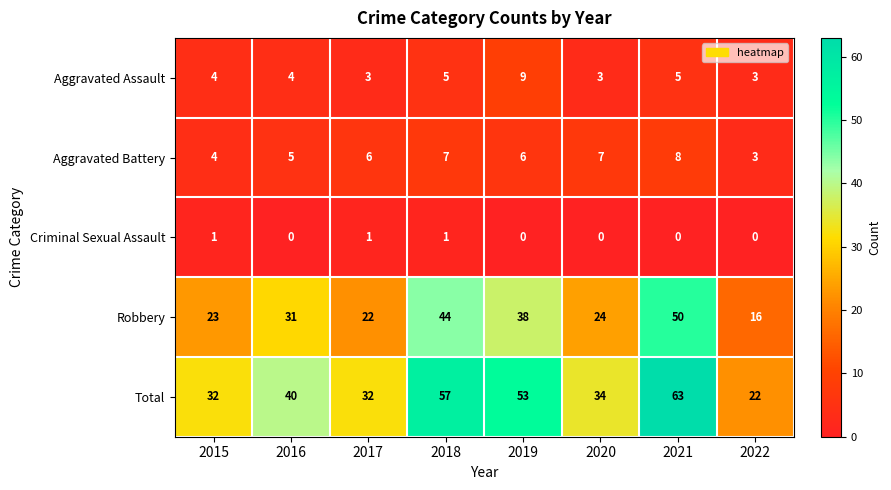

What is the difference between the highest and lowest values at 2022?

22